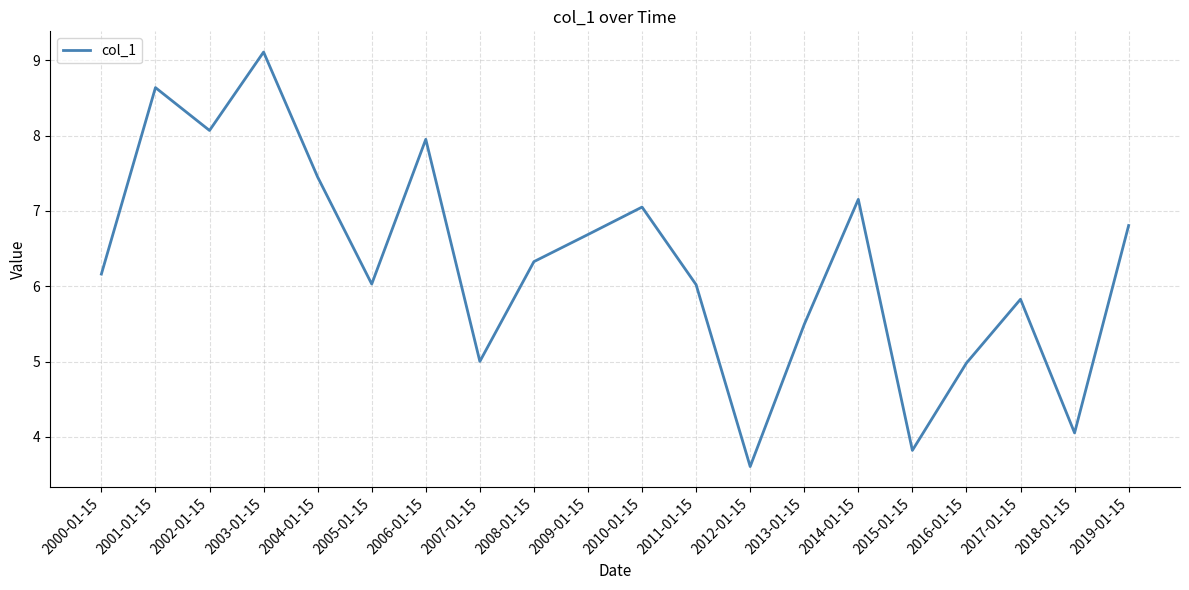

At which category does the data reach its first local valley?

2002-01-15